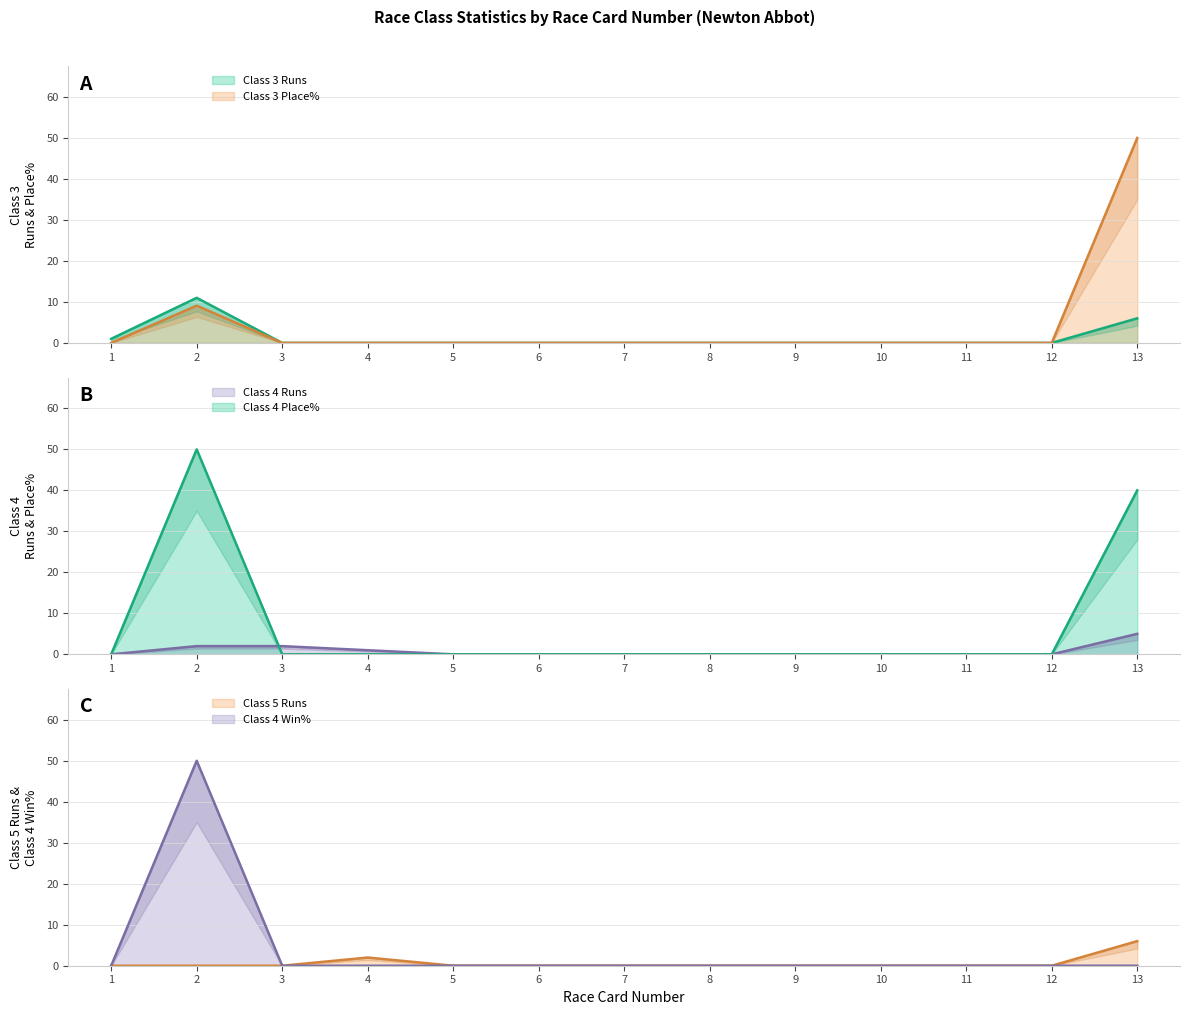

Reading left to right, extract all data points from this chart.

Class 3 Runs: 1.0	11.0	0.0	0.0	0.0	0.0	0.0	0.0	0.0	0.0	0.0	0.0	6.0
Class 3 Place%: 0.0	9.1	0.0	0.0	0.0	0.0	0.0	0.0	0.0	0.0	0.0	0.0	50.0
Class 4 Runs: 0.0	2.0	2.0	1.0	0.0	0.0	0.0	0.0	0.0	0.0	0.0	0.0	5.0
Class 4 Place%: 0.0	50.0	0.0	0.0	0.0	0.0	0.0	0.0	0.0	0.0	0.0	0.0	40.0
Class 5 Runs: 0.0	0.0	0.0	2.0	0.0	0.0	0.0	0.0	0.0	0.0	0.0	0.0	6.0
Class 4 Win%: 0.0	50.0	0.0	0.0	0.0	0.0	0.0	0.0	0.0	0.0	0.0	0.0	0.0